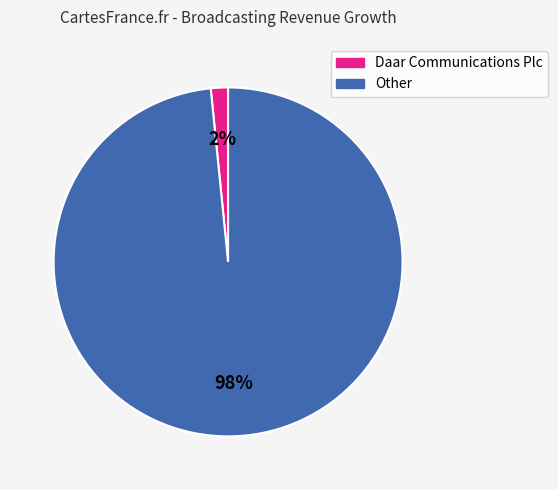

To the nearest percent, what is the average slice percentage?

50%